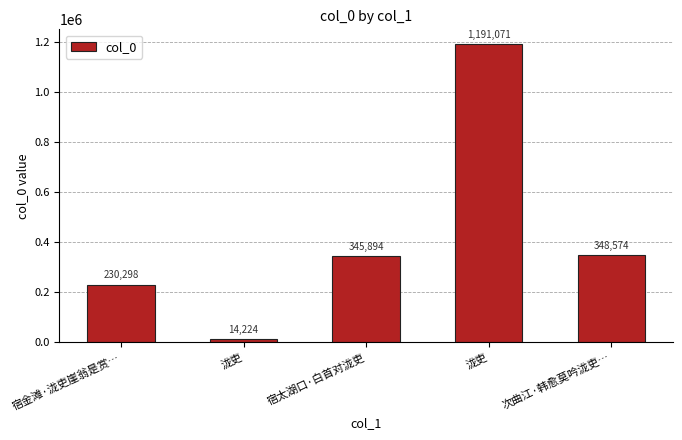

Where is the data nearest to the value 602647?

次曲江·韩愈莫吟泷吏…